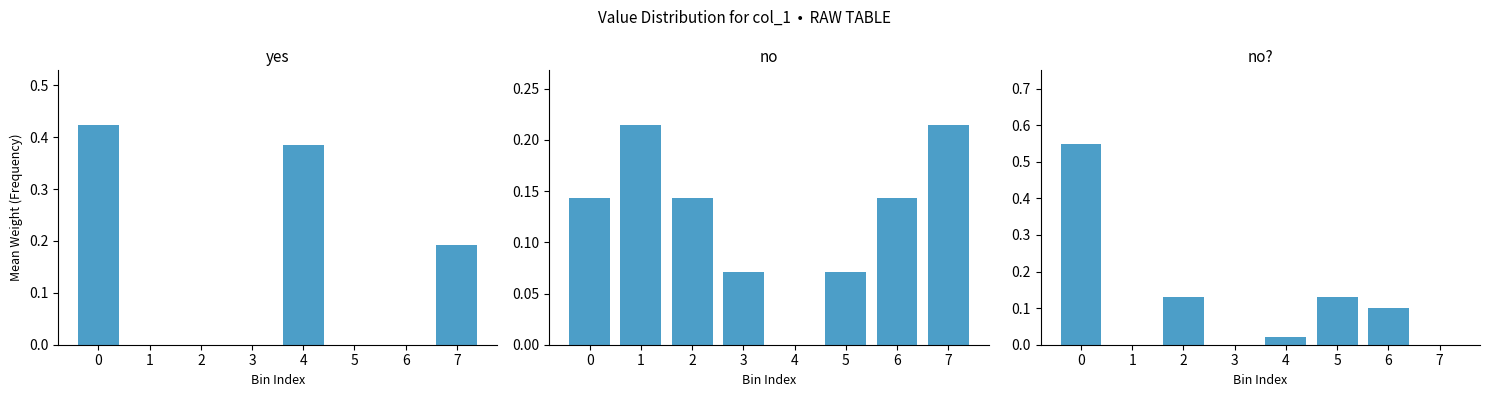

Does the chart contain stacked bars?

No